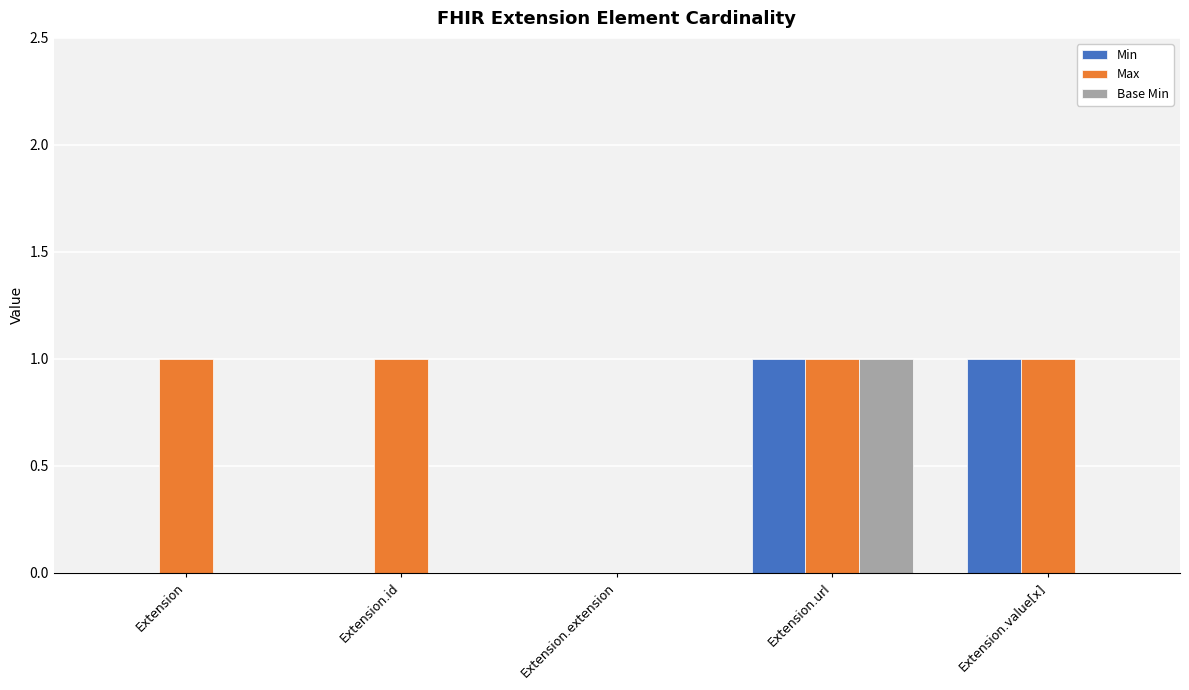

What is the sum of the Min values at Extension.extension and Extension.value[x]?

1